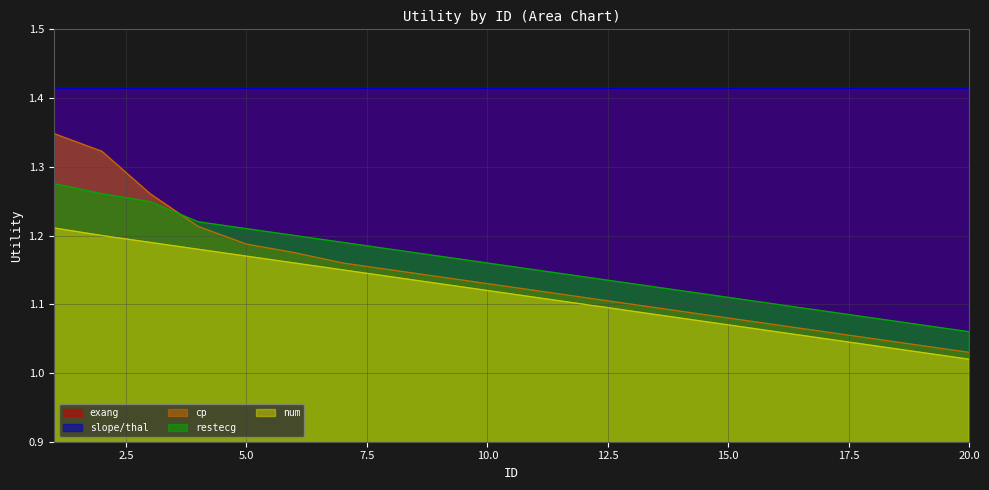

Does the chart display data point markers on the line(s)?

No